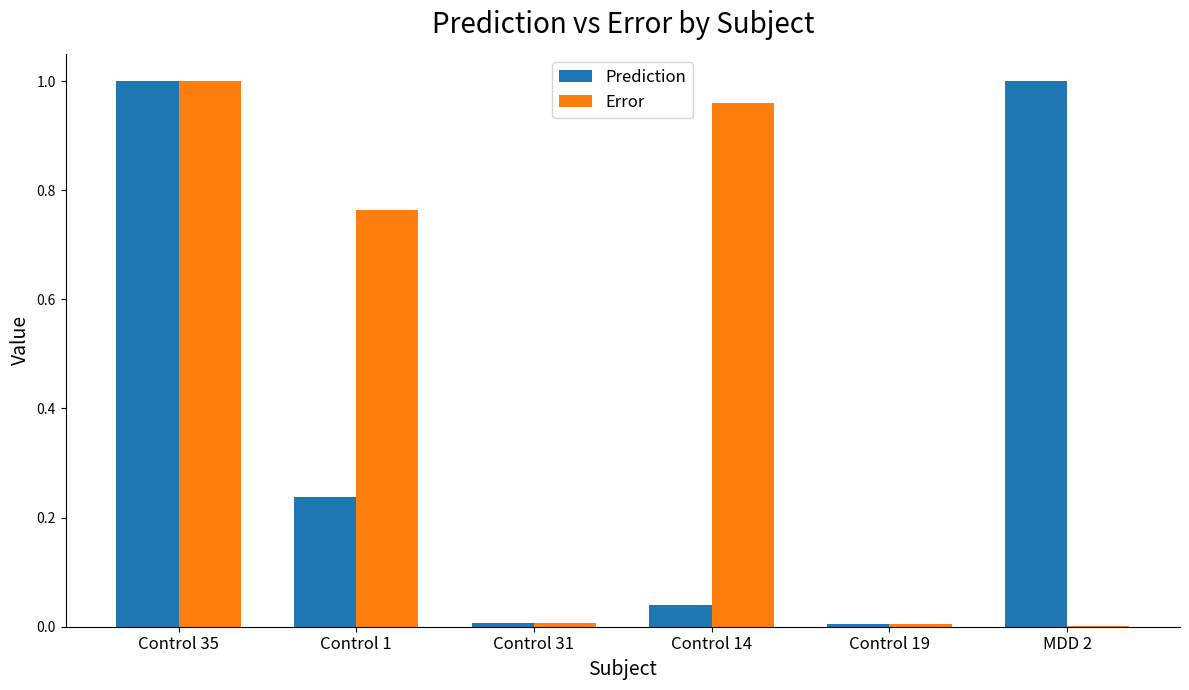

What is the sum of all Error values?

2.7